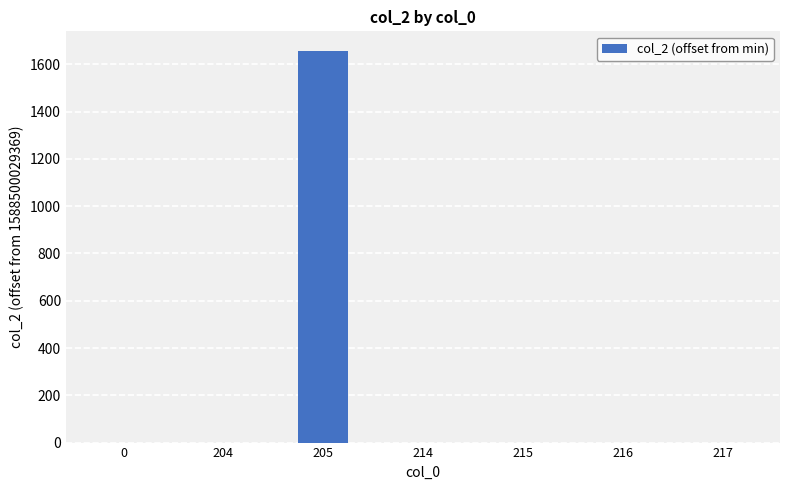

What is the change in value from 205 to 216?

-1657